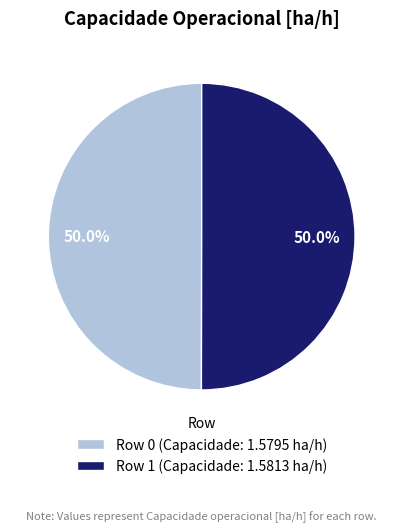

To the nearest percent, what portion does Row 0 represent?

50%